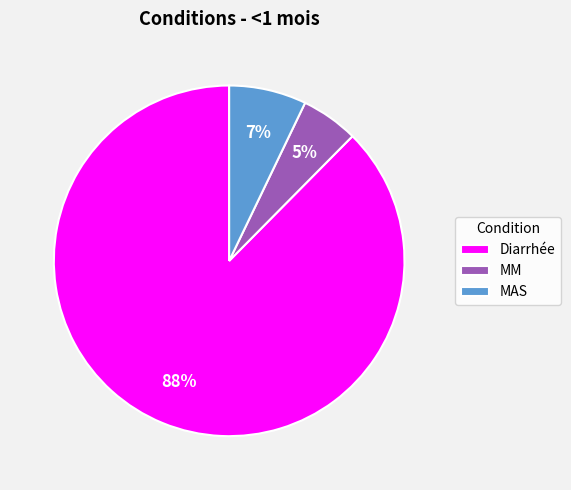

Combined, do MM and Diarrhée account for over 50%?

Yes